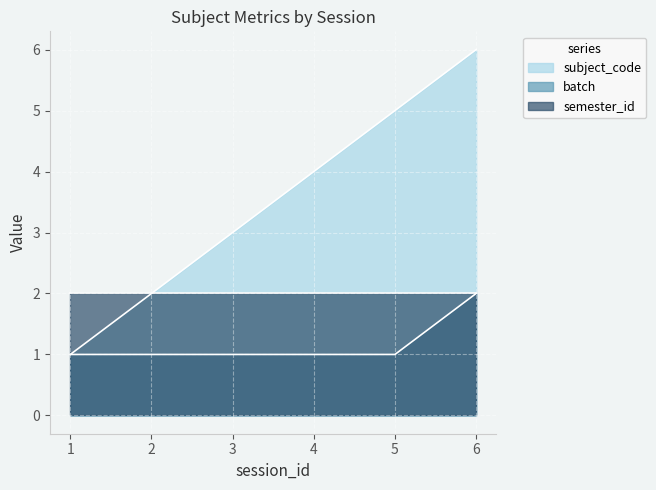

True or false: subject_code has a value of 2 at 4.

False